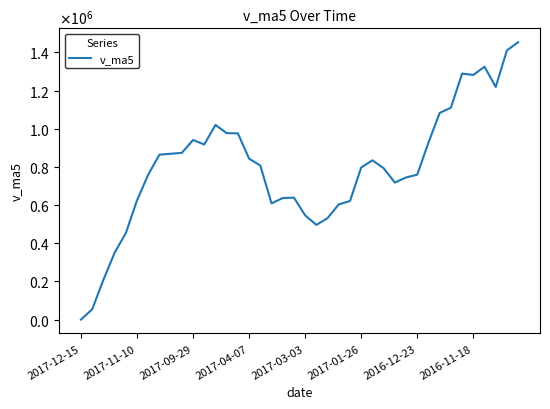

At which category does the data reach its first local peak?

2017-09-29